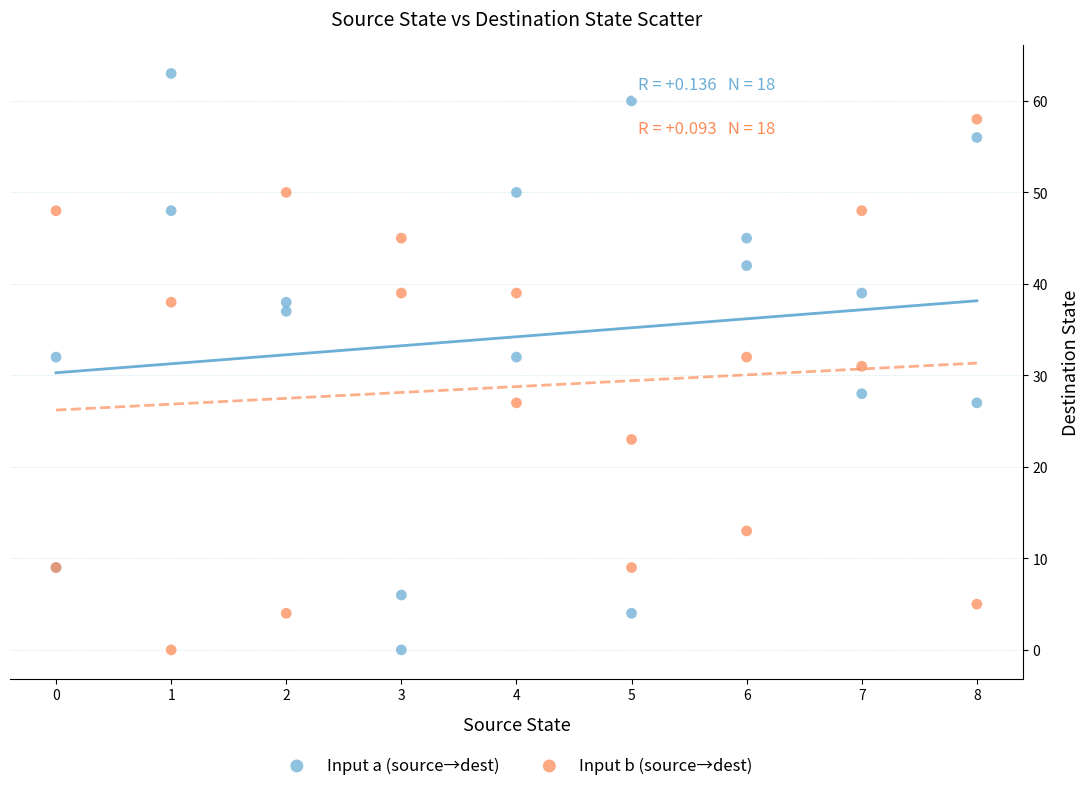

What are all the series names shown in the legend?

Input a (source→dest), Input b (source→dest)